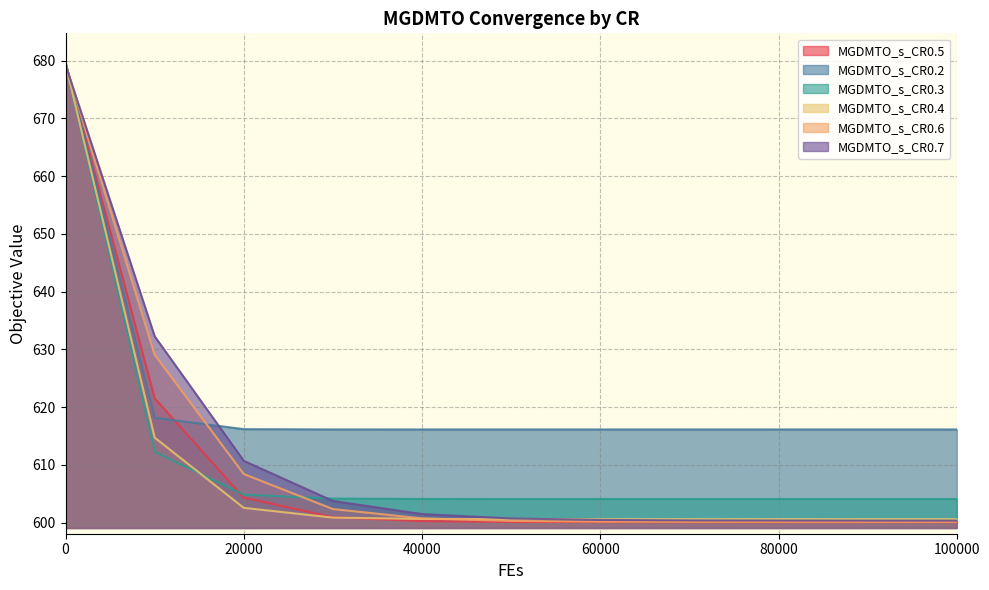

What is the approximate value of MGDMTO_s_CR0.5 at 30000?

601.0